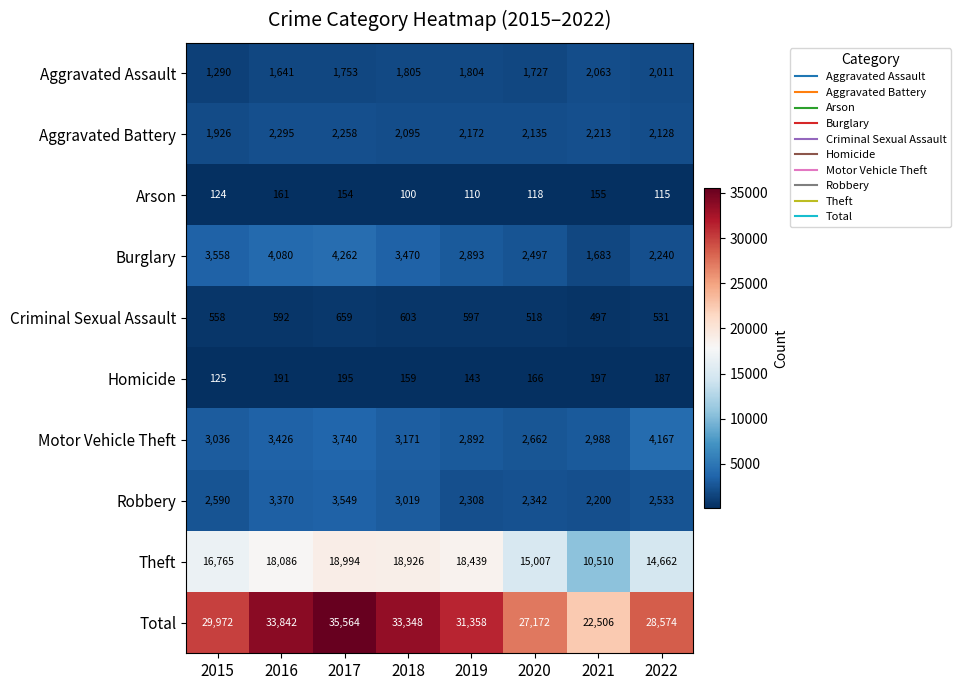

Count the number of data series in this chart.

10